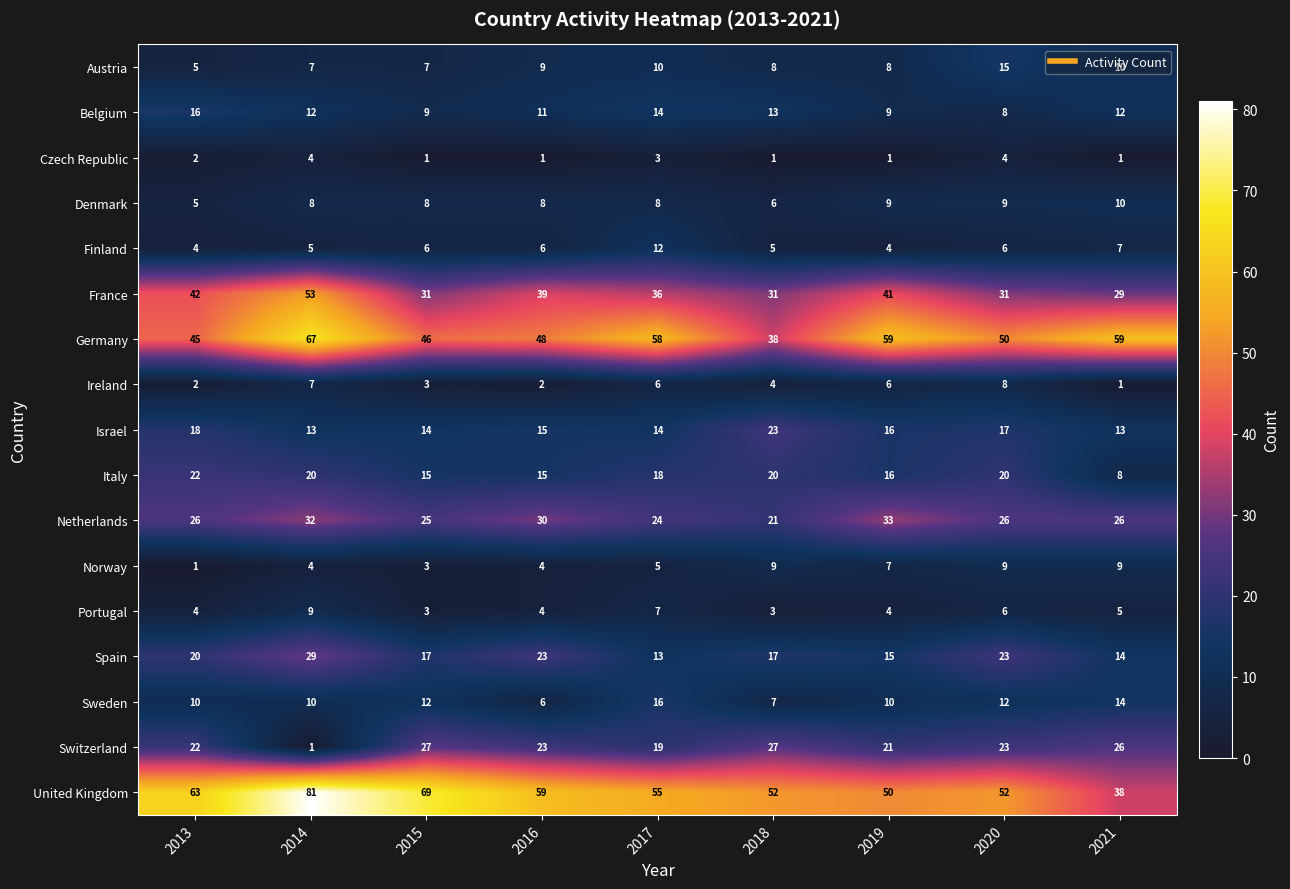

Which category has the highest value across all series?

2014